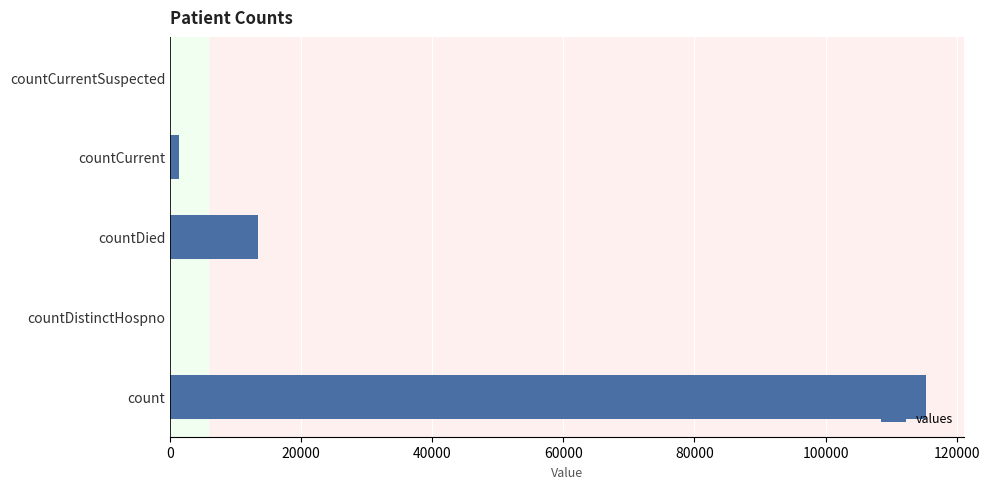

Reading top to bottom, what are all the values shown in this chart?

countCurrentSuspected=0	countCurrent=1383	countDied=13343	countDistinctHospno=0	count=115379